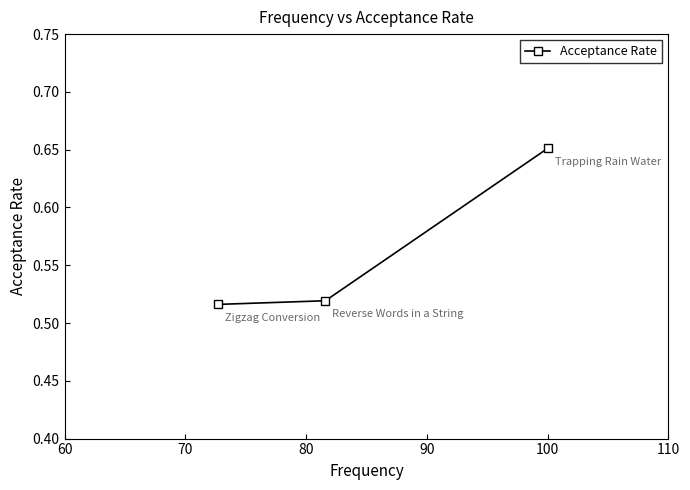

Count the values in the range 0 to 1.

3